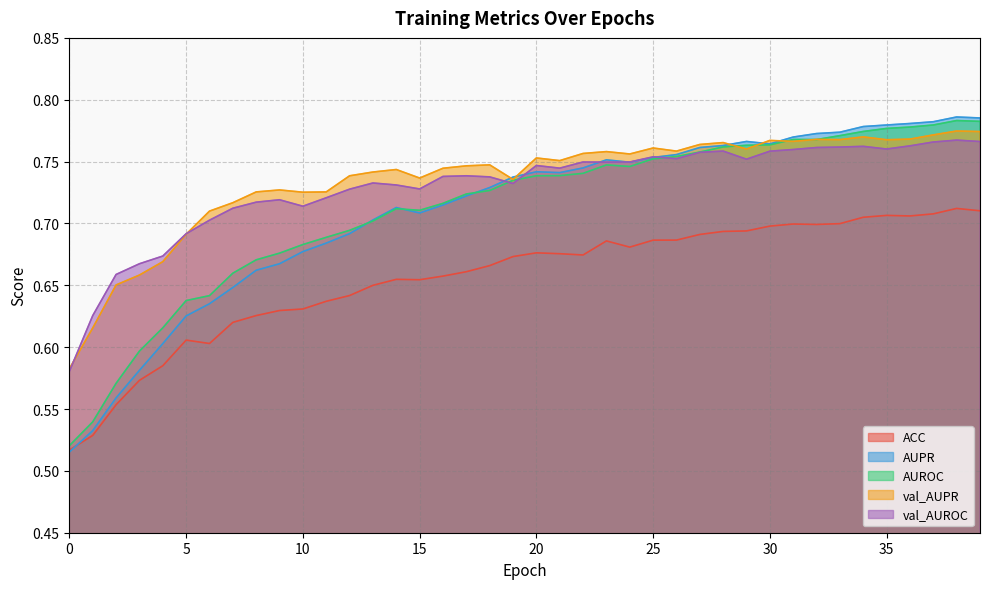

Between 22 and 25, which is larger?

25